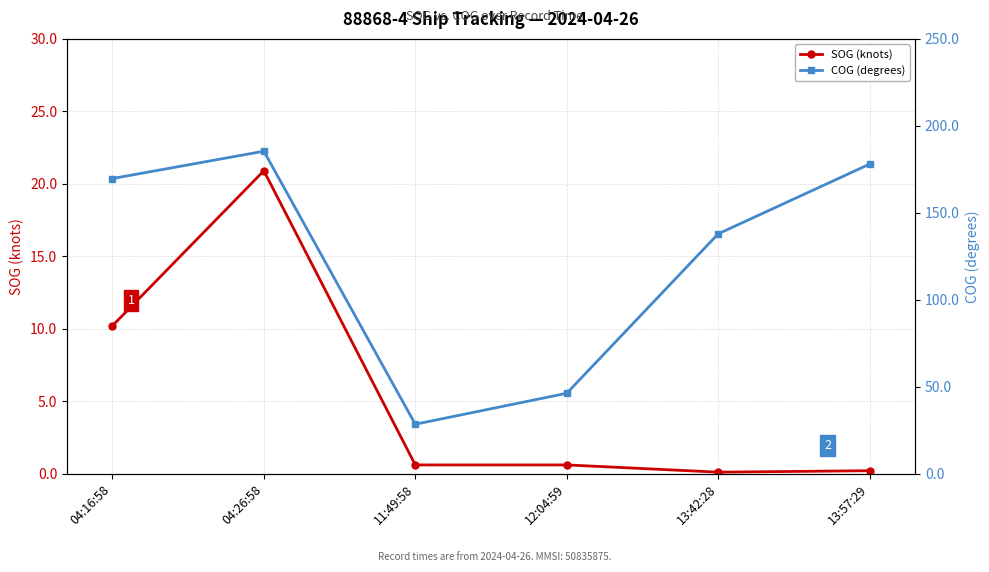

What is the approximate value of SOG (knots) at 04:26:58?

20.9